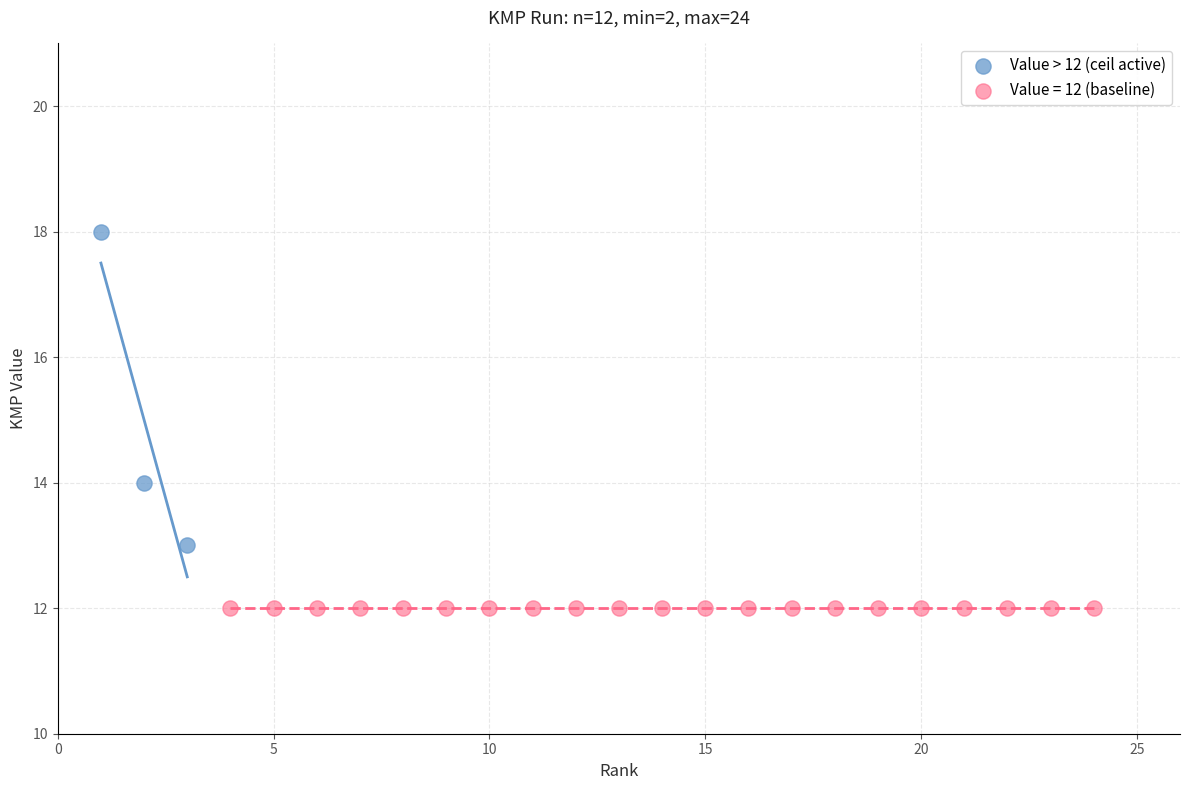

Which series reaches the maximum Y coordinate?

Value > 12 (ceil active)